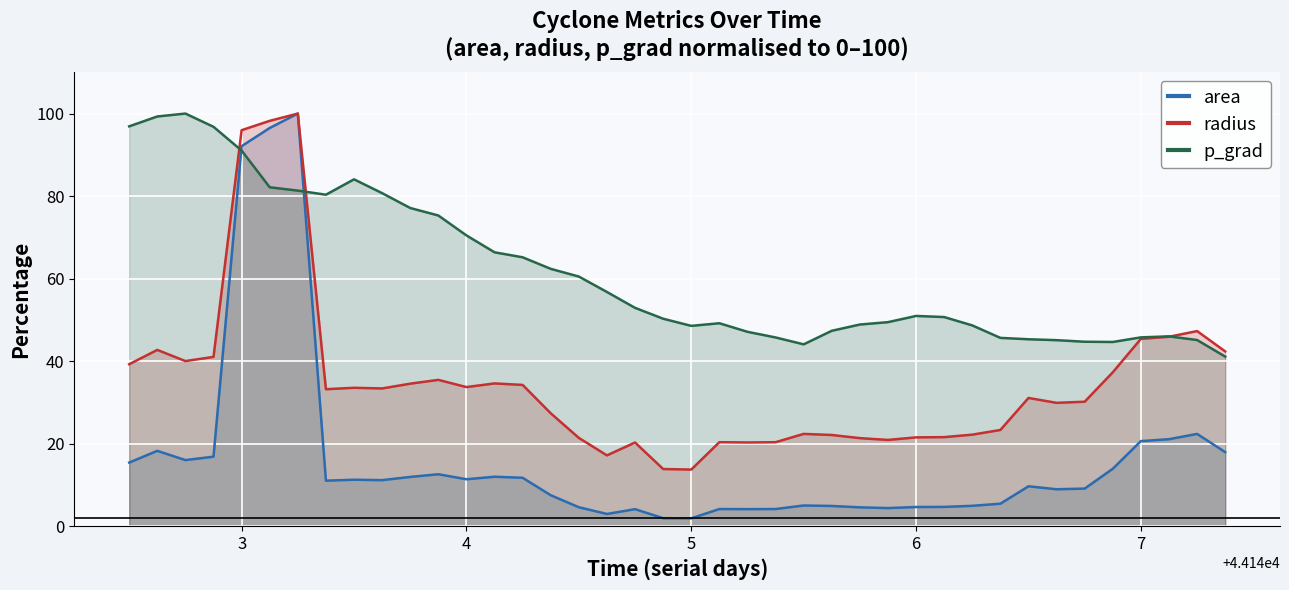

Which series has the largest range (max minus min)?

area